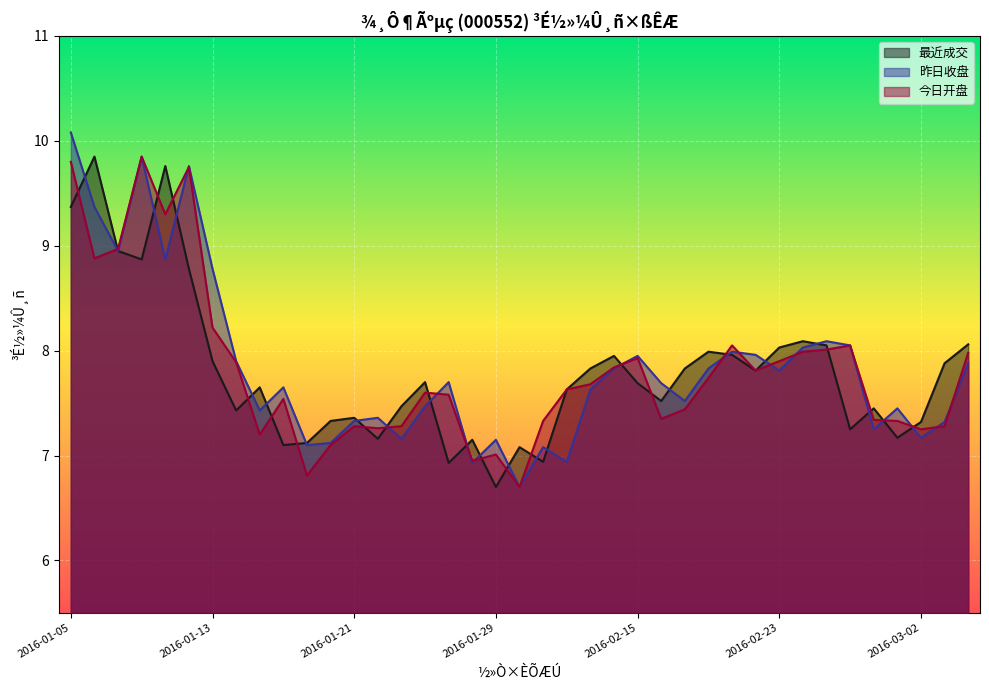

Reading right to left, what are all the values shown in this chart?

最近成交: 8.1	7.9	7.3	7.2	7.5	7.2	8.1	8.1	8.0	7.8	8.0	8.0	7.8	7.5	7.7	8.0	7.8	7.6	6.9	7.1	6.7	7.2	6.9	7.7	7.5	7.2	7.4	7.3	7.1	7.1	7.7	7.4	7.9	8.8	9.8	8.9	8.9	9.8	9.4
昨日收盘: 7.9	7.3	7.2	7.5	7.2	8.1	8.1	8.0	7.8	8.0	8.0	7.8	7.5	7.7	8.0	7.8	7.6	6.9	7.1	6.7	7.2	6.9	7.7	7.5	7.2	7.4	7.3	7.1	7.1	7.7	7.4	7.9	8.8	9.8	8.9	9.8	8.9	9.4	10.1
今日开盘: 8.0	7.3	7.2	7.3	7.3	8.1	8.0	8.0	7.9	7.8	8.1	7.7	7.4	7.3	7.9	7.8	7.7	7.6	7.3	6.7	7.0	7.0	7.6	7.6	7.3	7.3	7.3	7.1	6.8	7.5	7.2	7.9	8.2	9.8	9.3	9.8	9.0	8.9	9.8